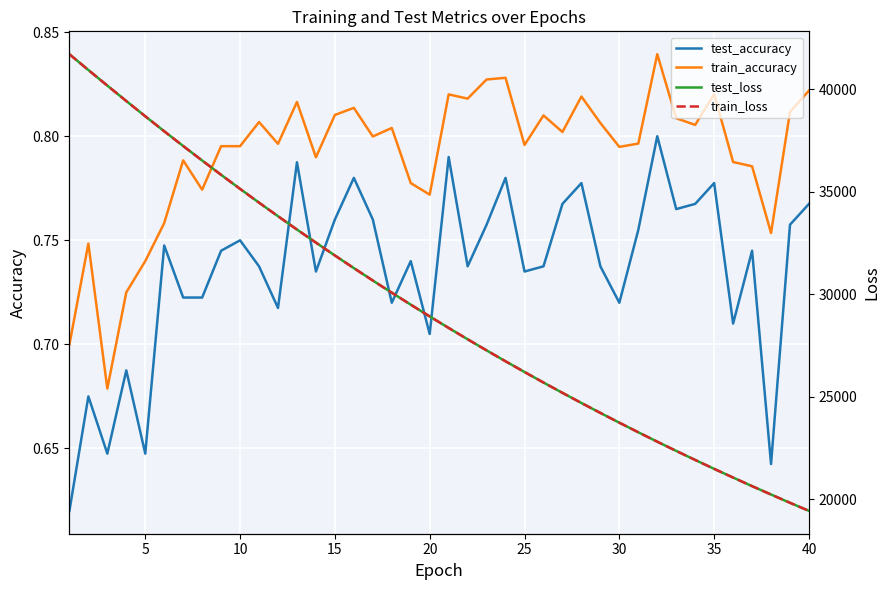

What is the difference between the maximum and second lowest values in the test_accuracy series?

0.2